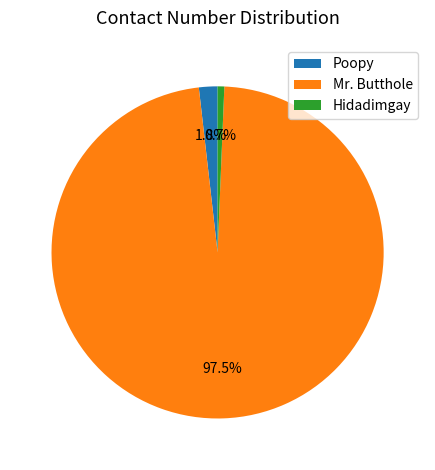

What percentage do Poopy and Hidadimgay together represent?

2.5%